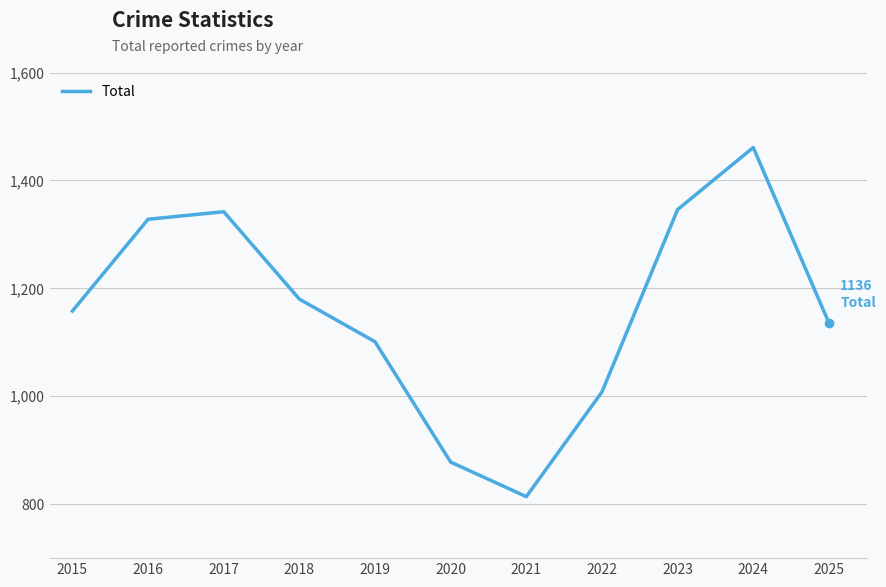

What is the change in value from 2019 to 2023?

+245